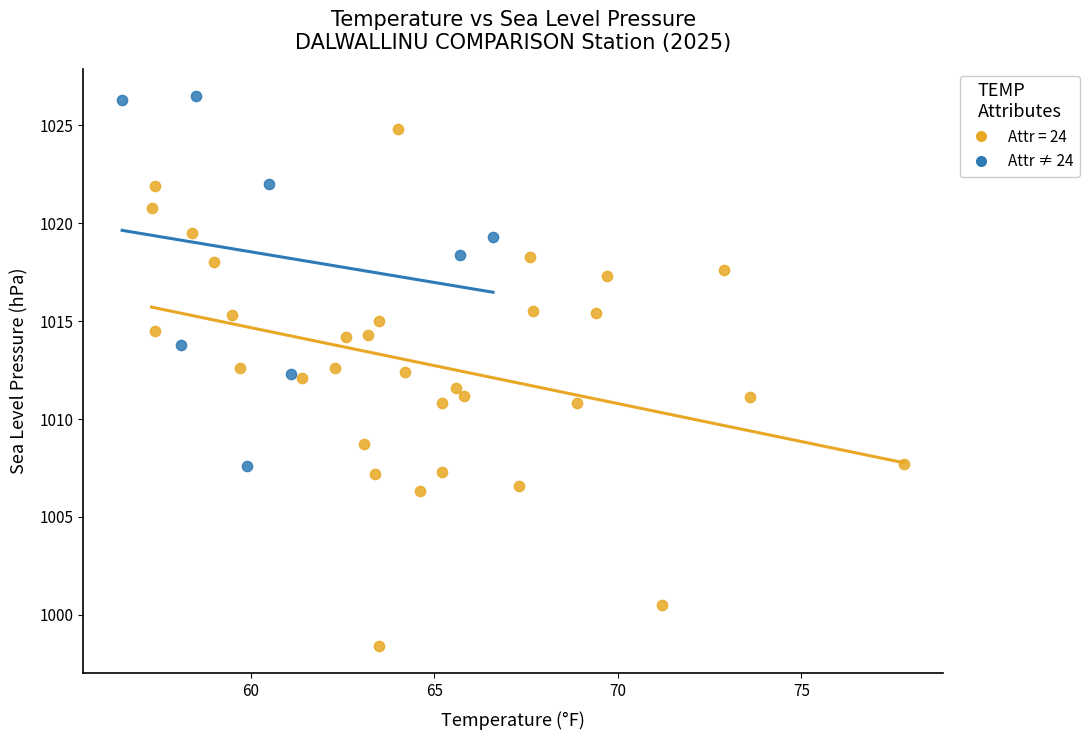

Which series contains the lowest Y value?

Attr = 24